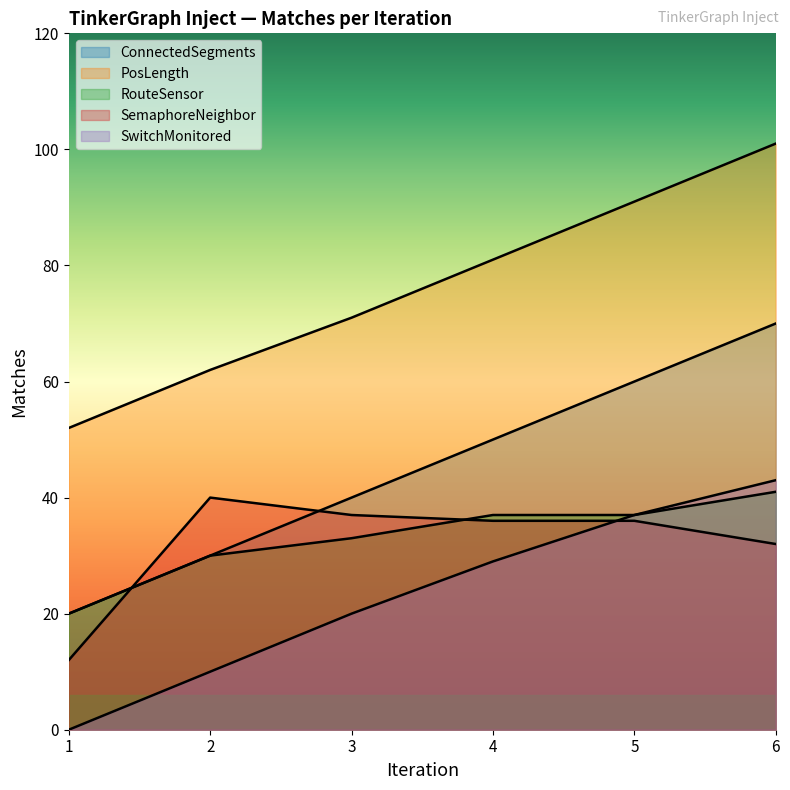

Reading left to right, what are all the values shown in this chart?

ConnectedSegments: 20	30	40	50	60	70
PosLength: 52	62	71	81	91	101
RouteSensor: 20	30	33	37	37	41
SemaphoreNeighbor: 12	40	37	36	36	32
SwitchMonitored: 0	10	20	29	37	43